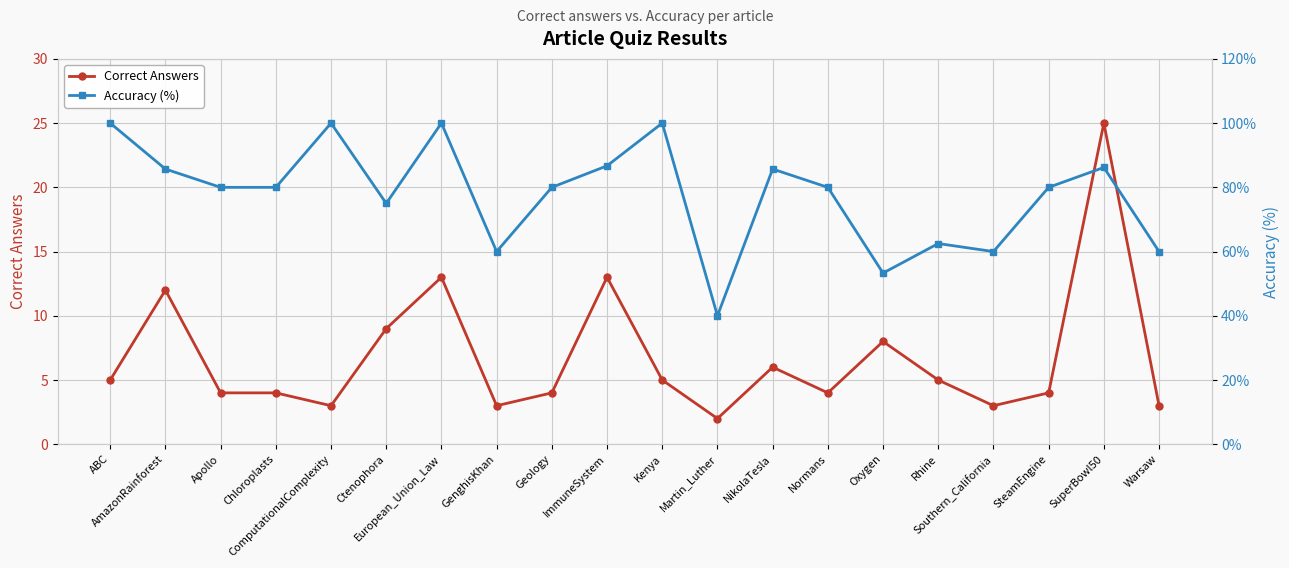

At which label is Accuracy (%) closest to 70?

Ctenophora